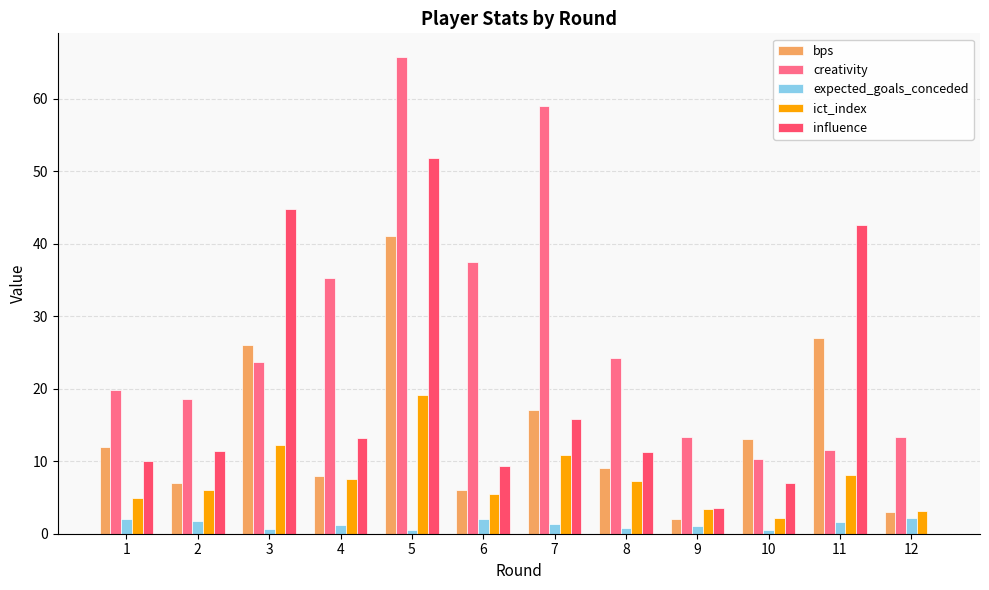

How many groups of bars are there?

12